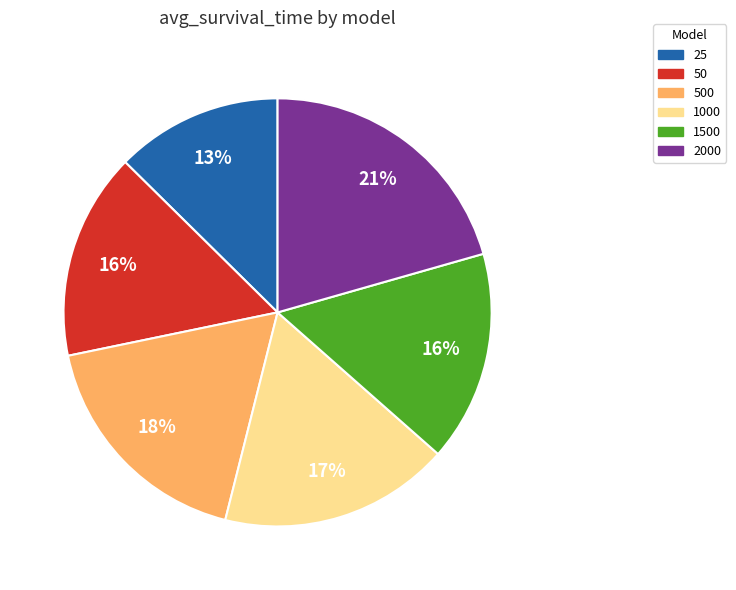

Is 1000 the majority of the pie?

No